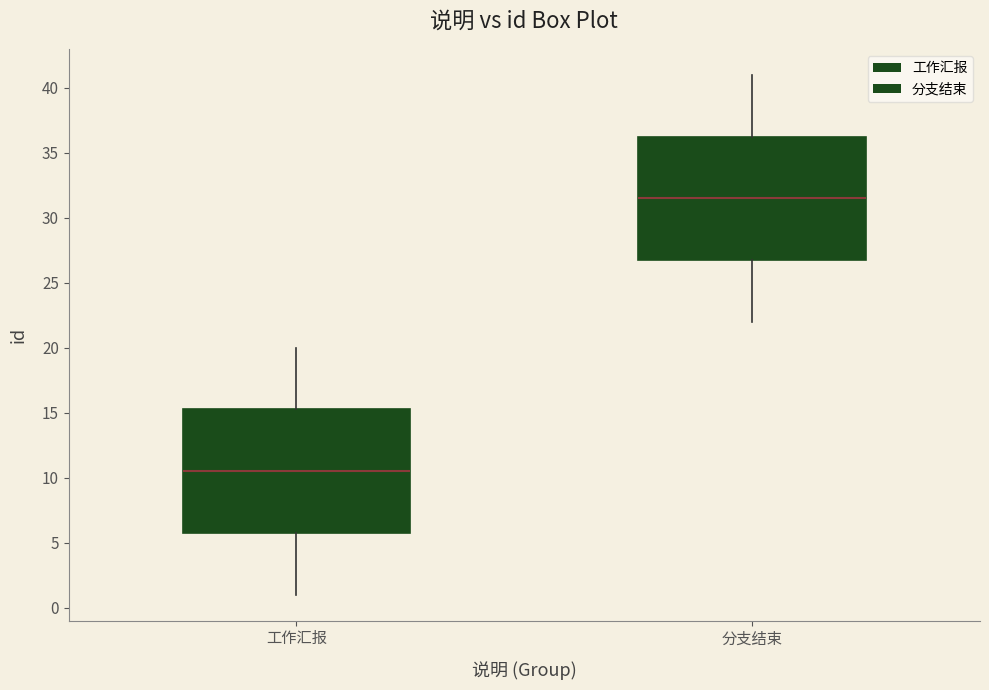

Reading left to right, transcribe this box plot: for each box, give where its median line is, the range the box spans, and where its two whiskers end, as read against the y-axis. The values are not printed on the chart, so give them approximately, as read against the axis.

工作汇报: median 10.5, box 6.0 to 15.5, whiskers 1.0 to 20.0
分支结束: median 31.5, box 27.0 to 36.5, whiskers 22.0 to 41.0